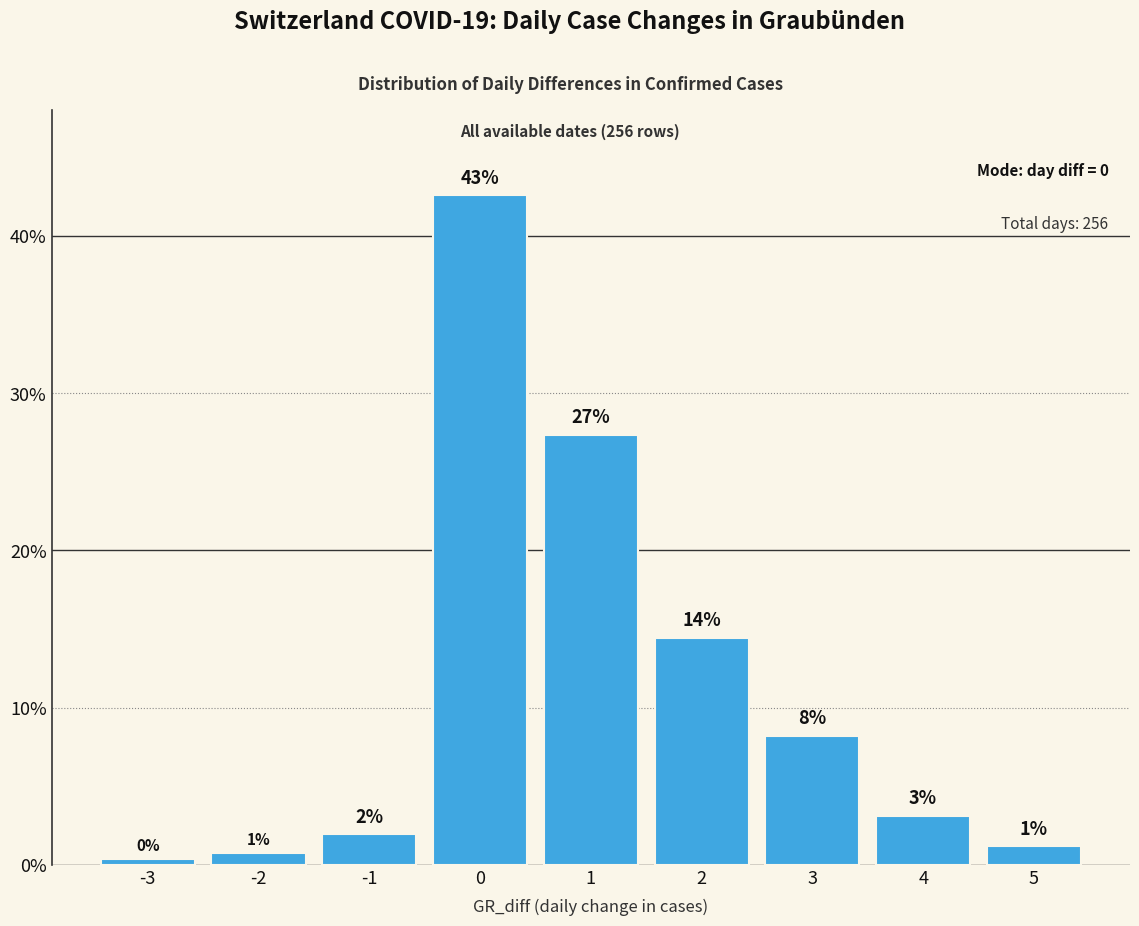

How many bars are there in total?

9